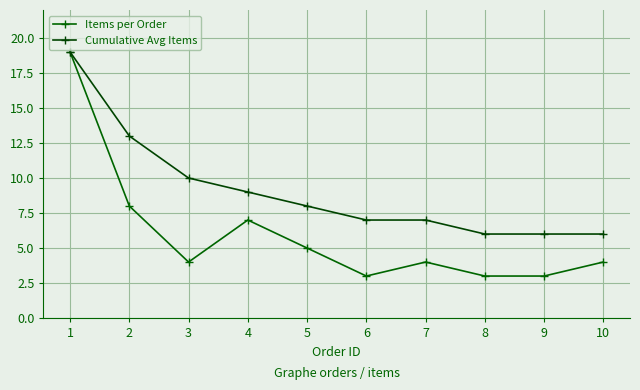

Count the number of data series in this chart.

2